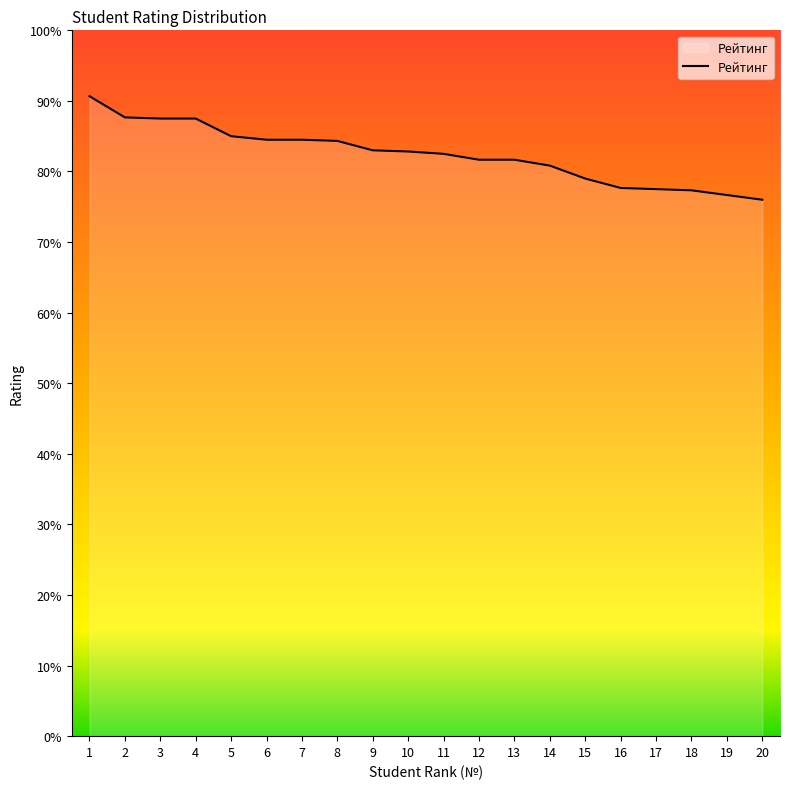

What is the smallest value displayed?

76.0